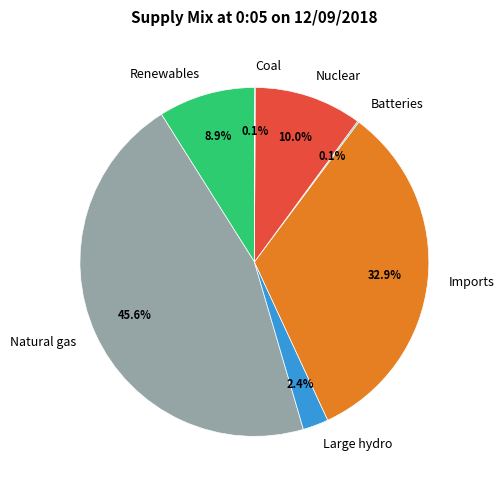

Does Natural gas account for over 50% of the chart?

No